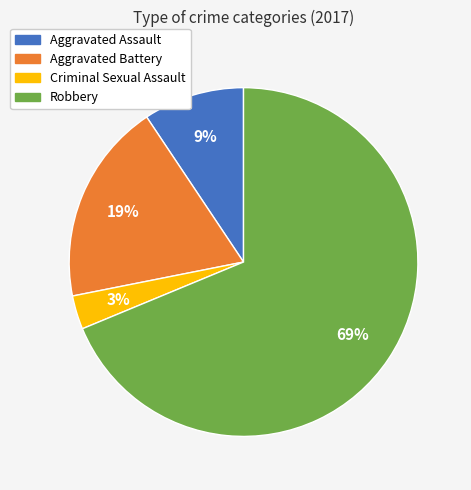

Which category accounts for the majority?

Robbery